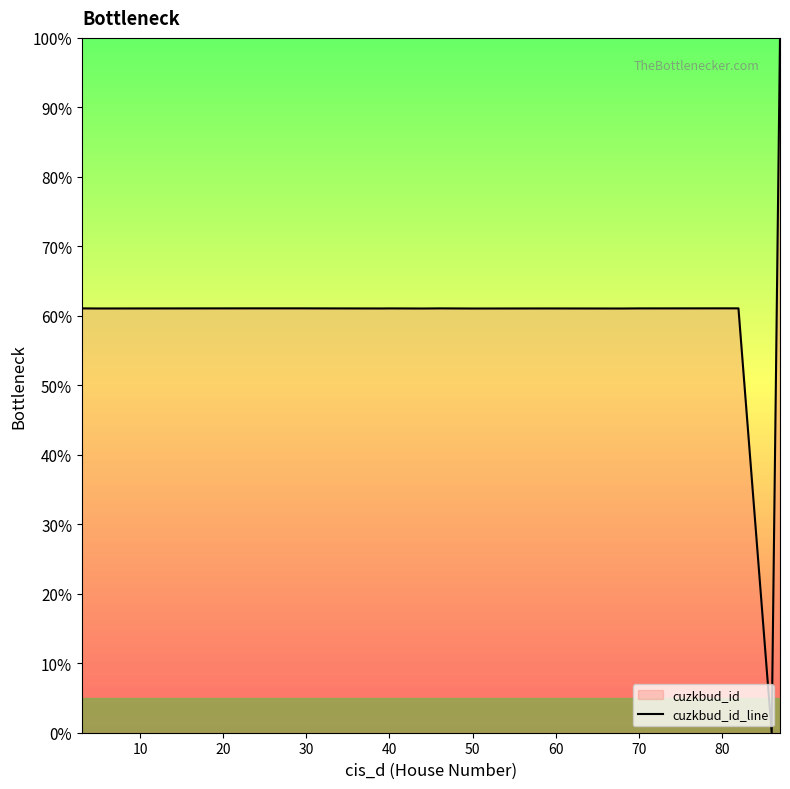

What is the maximum value shown in the chart?

100.0